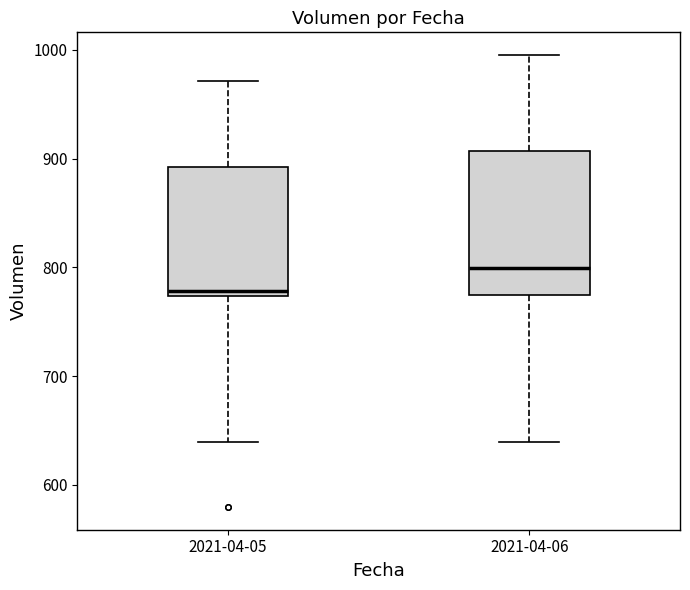

Where does the upper whisker of the box for 2021-04-06 end on the y-axis? The values are not printed on the chart, so give them approximately, as read against the axis.

1000